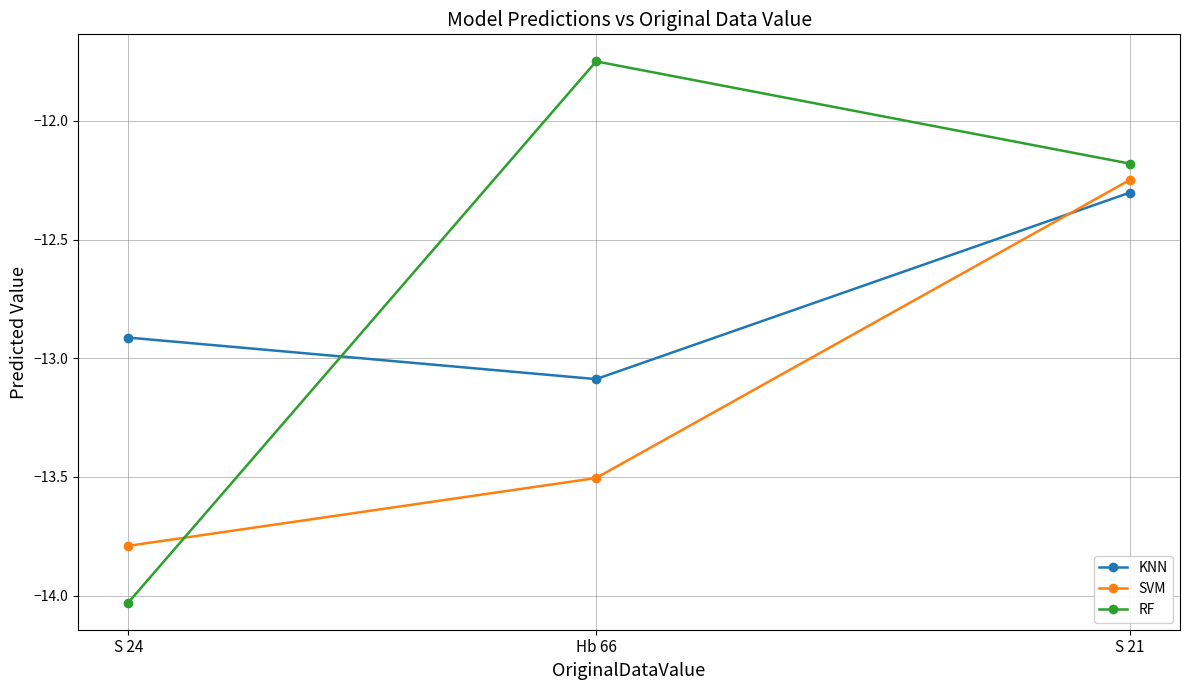

Which category has the highest value across all series?

Hb 66